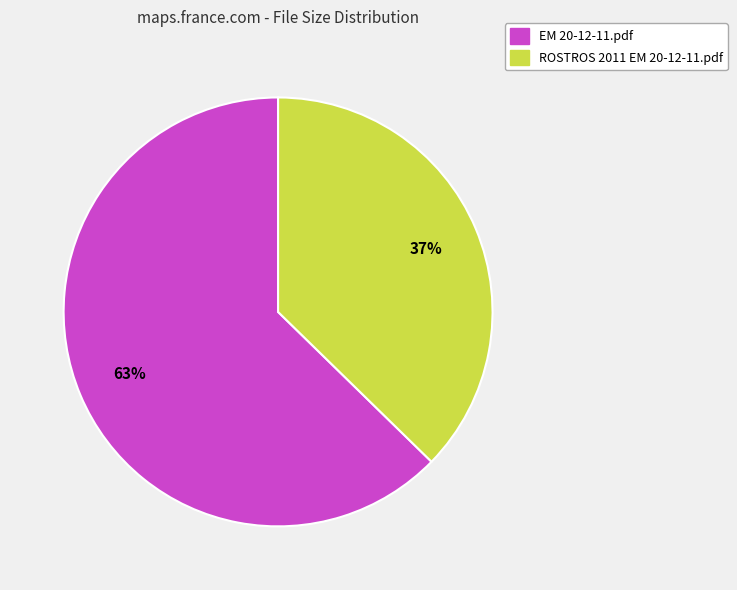

Rank the categories by value from highest to lowest.

EM 20-12-11.pdf, ROSTROS 2011 EM 20-12-11.pdf